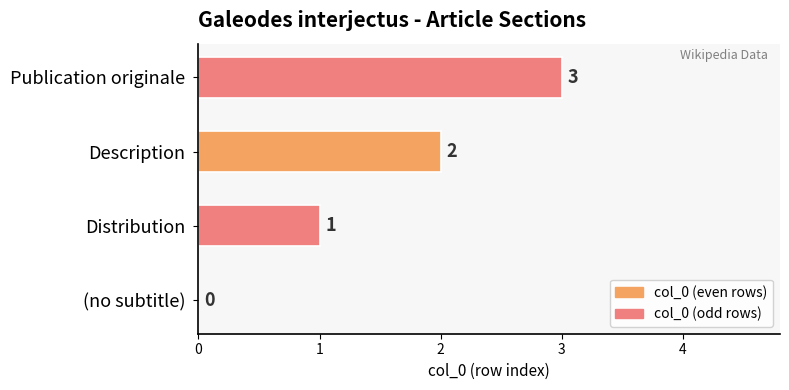

Which has a higher value, Description or (no subtitle)?

Description